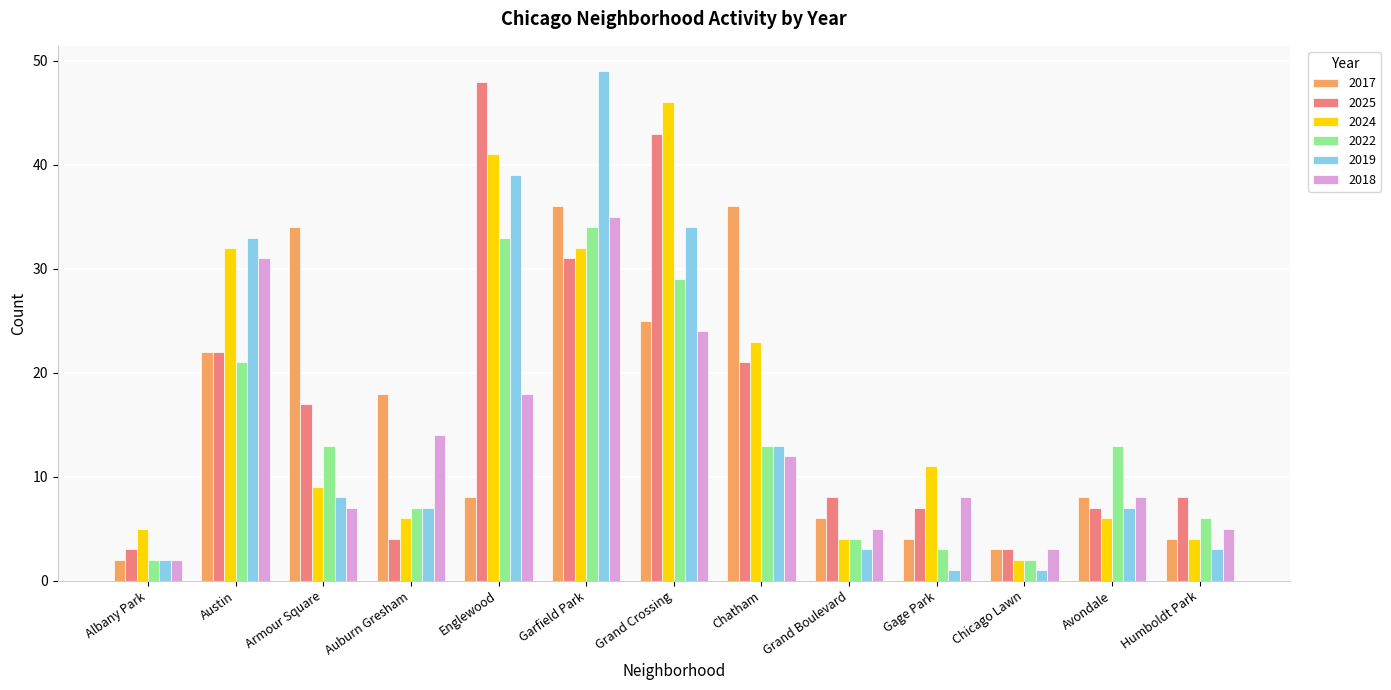

At how many categories does at least one series exceed 20?

6